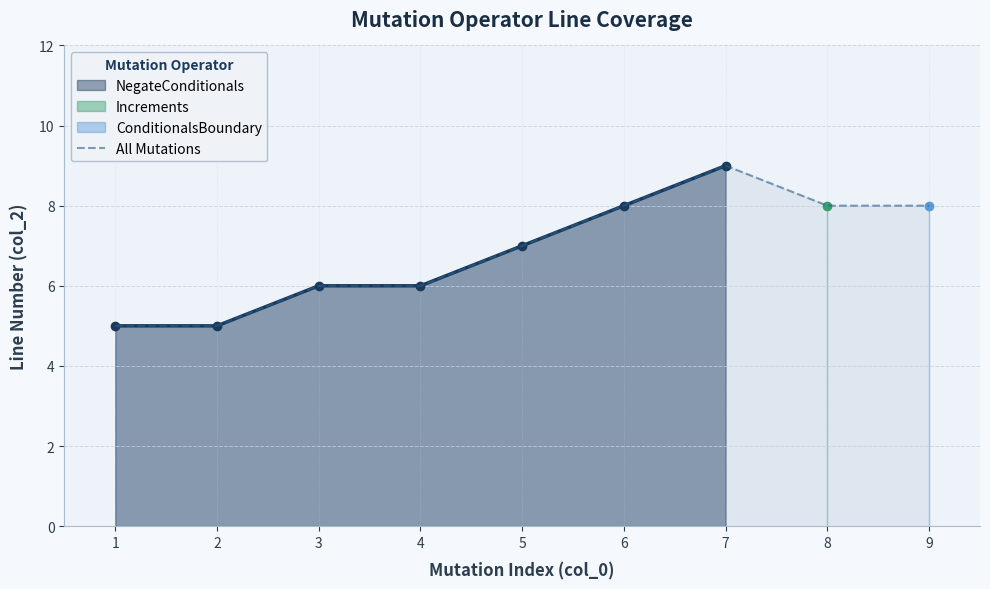

What is the average value?

7